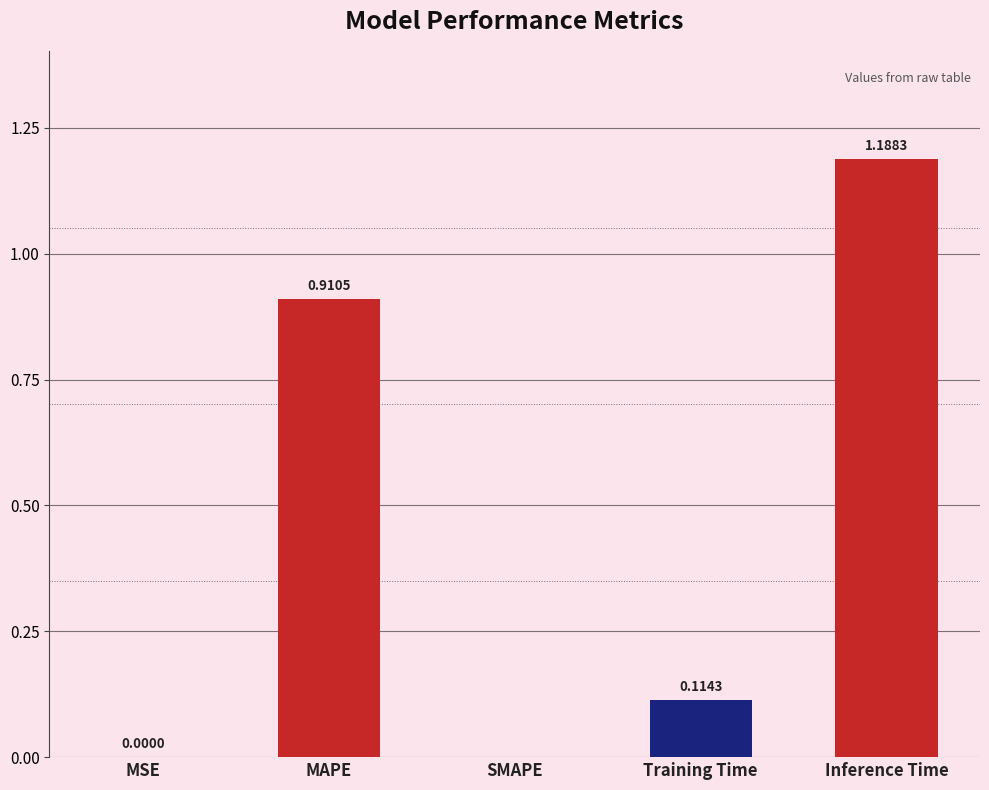

Which category has the highest value across all series?

Inference Time